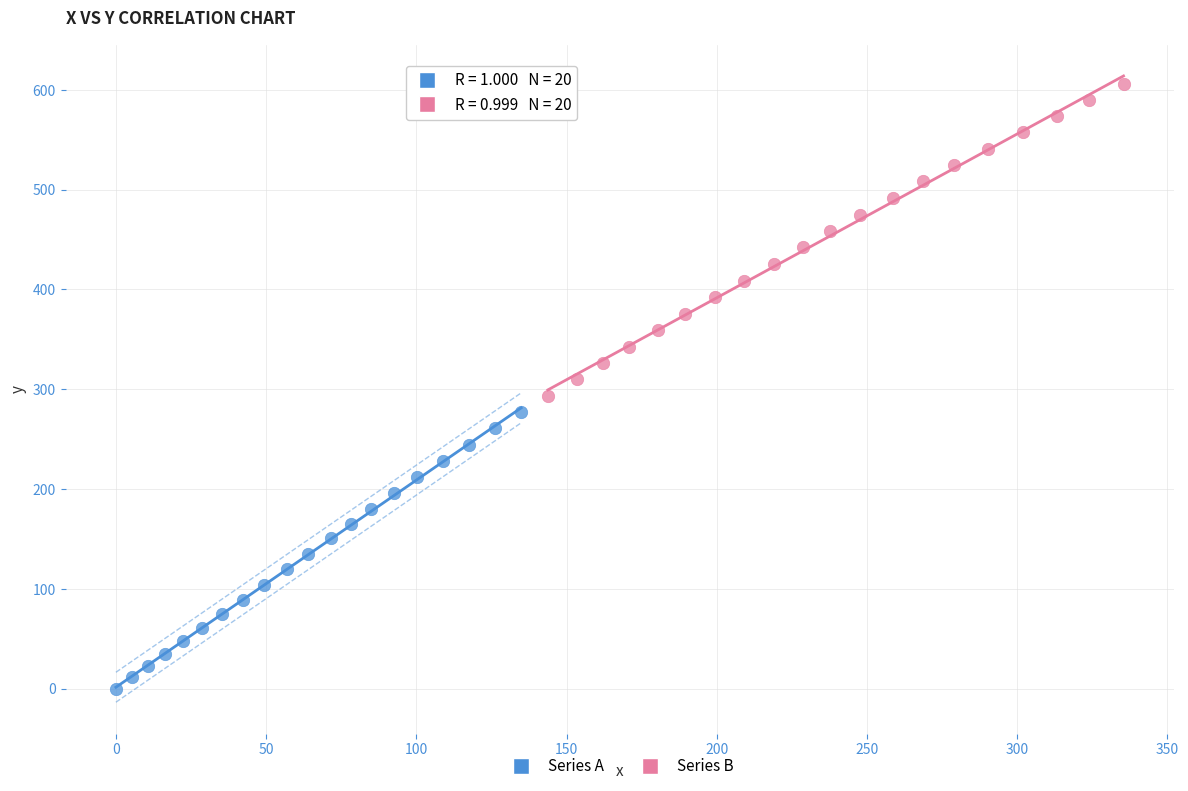

Which series reaches the maximum Y coordinate?

Series B